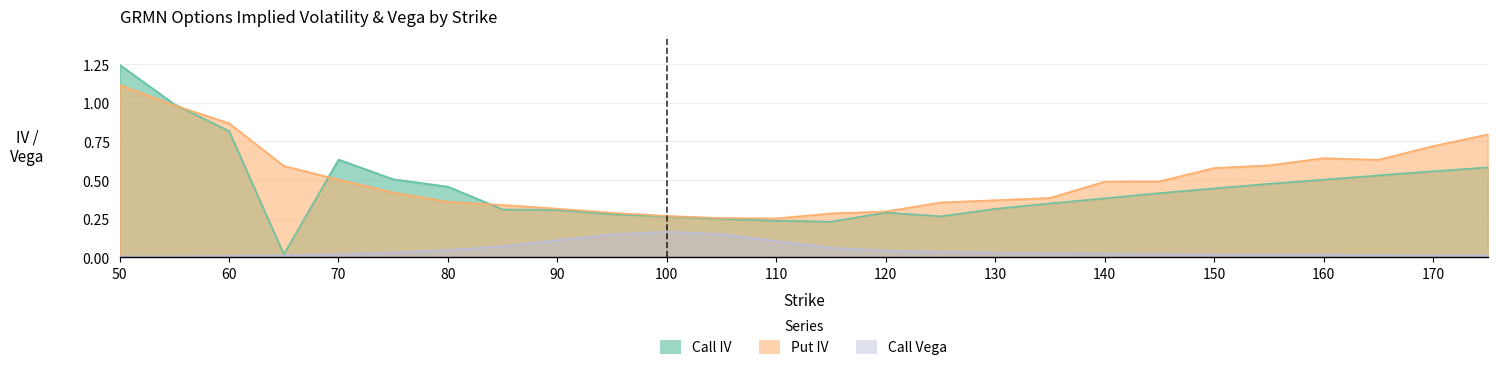

What is the difference between the maximum and minimum values in the Call Vega series?

0.2